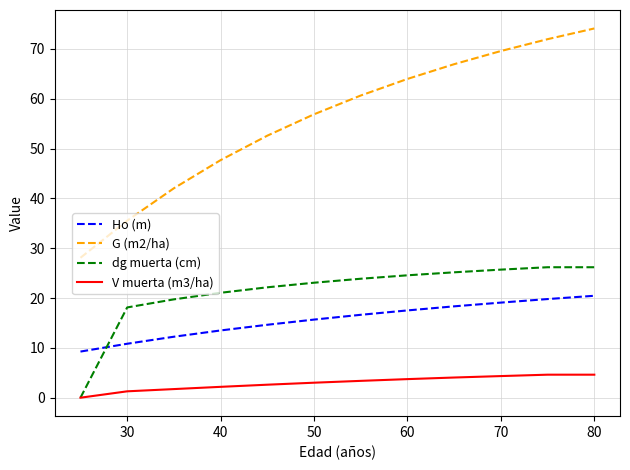

What is the sum of all G (m2/ha) values?

670.1